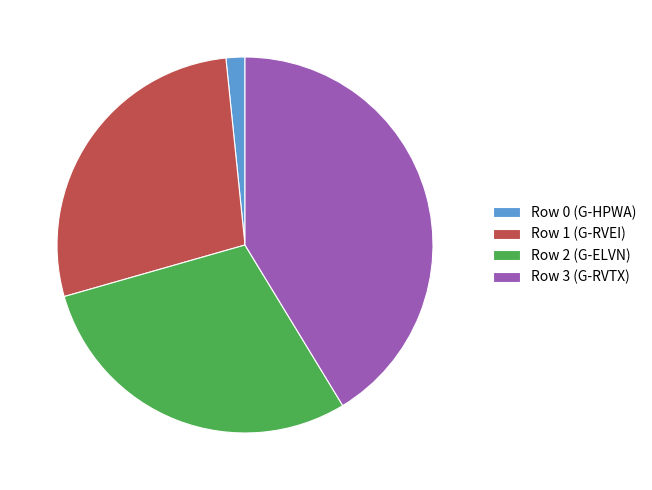

Which has a higher value, Row 2 (G-ELVN) or Row 3 (G-RVTX)?

Row 3 (G-RVTX)